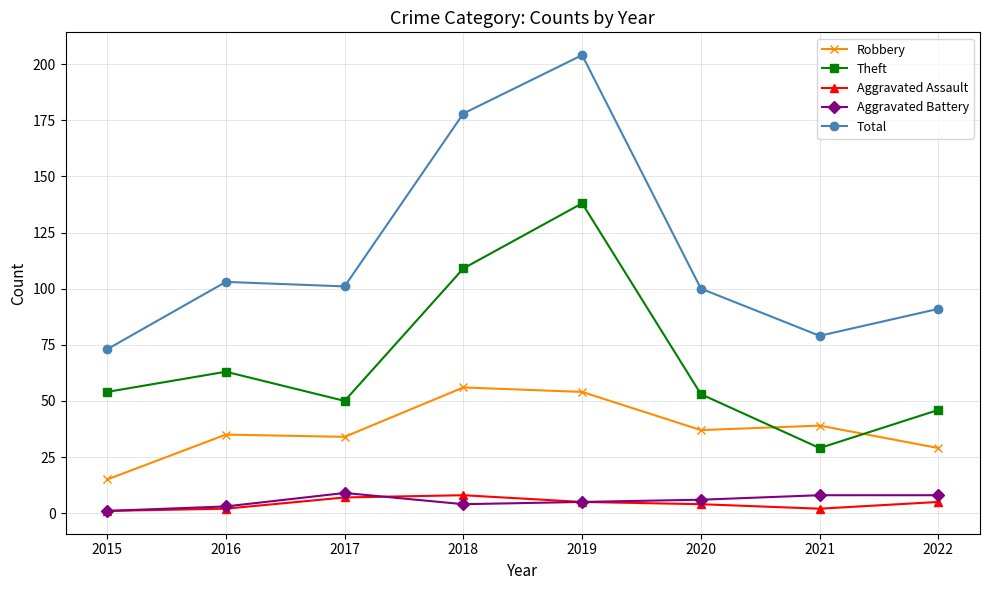

True or false: Total and Aggravated Assault cross at least once.

False